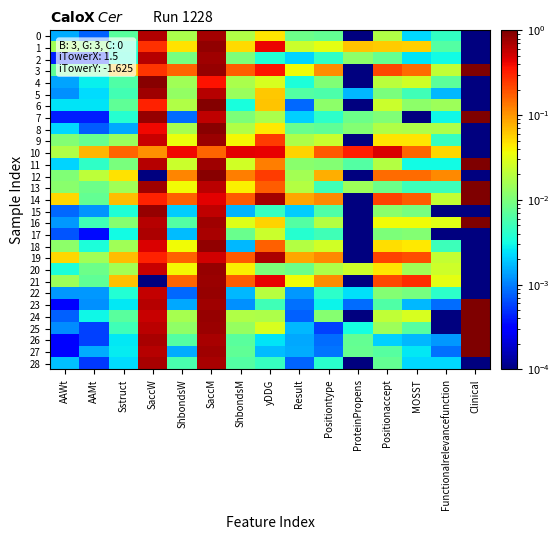

At how many categories does at least one series exceed 0?

15